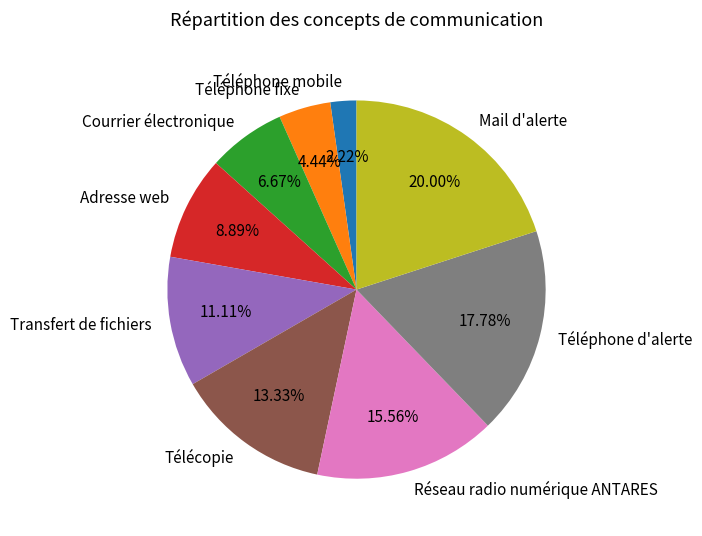

To the nearest percent, what is the combined percentage of Mail d'alerte and Courrier électronique?

27%